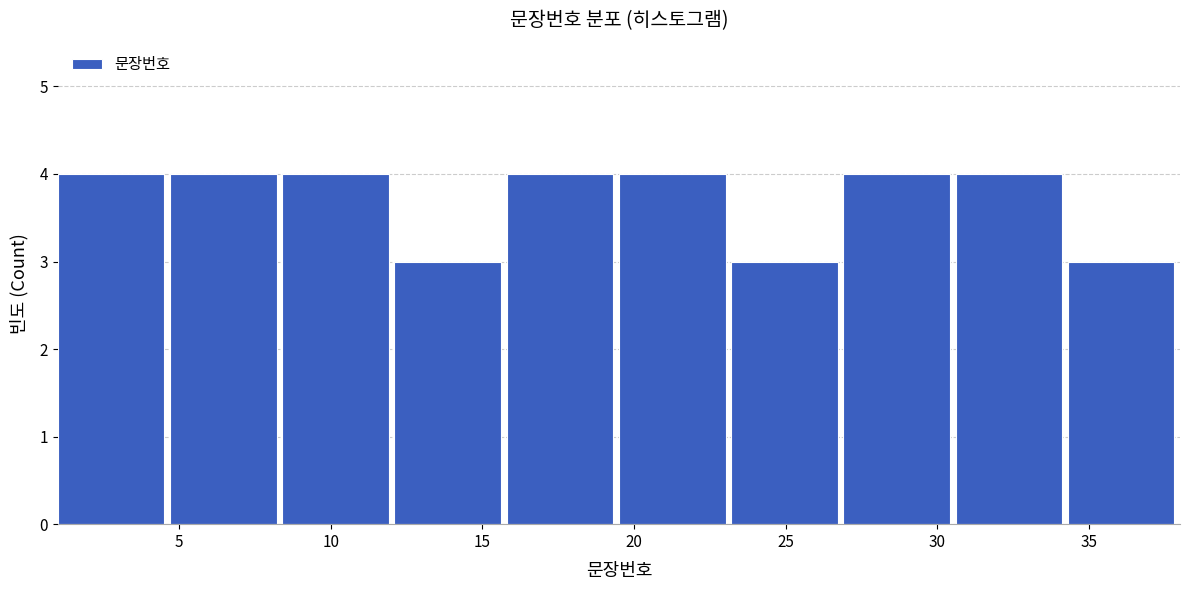

What is the height of the bar covering 8.4 to 12.1 on the x-axis? Neither the bar edges nor the heights are printed on the chart, so give them approximately, as read against the axes.

4